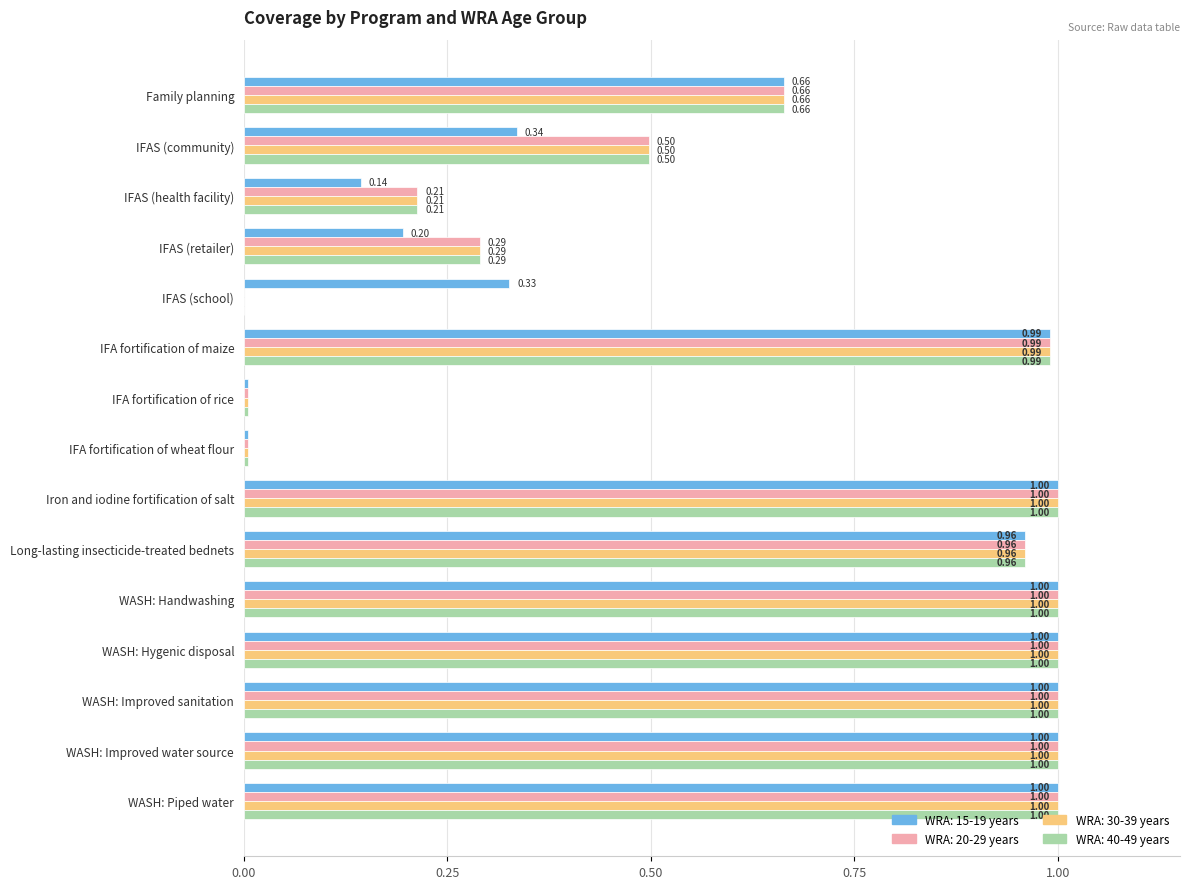

What is the sum of the WRA: 40-49 years values at IFA fortification of maize and IFAS (retailer)?

1.3